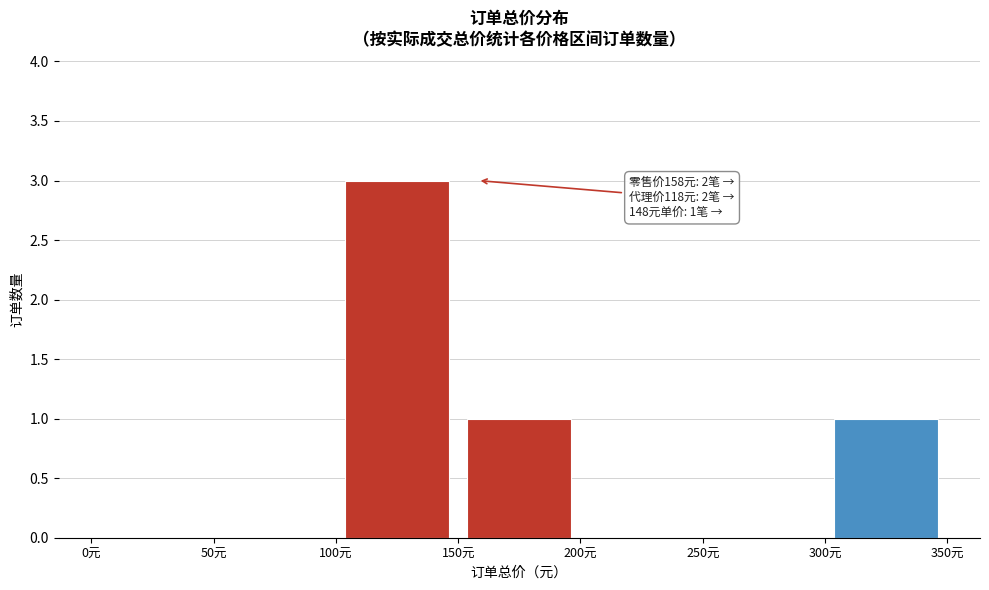

Over which range of the x-axis is the bar tallest?

100 to 150